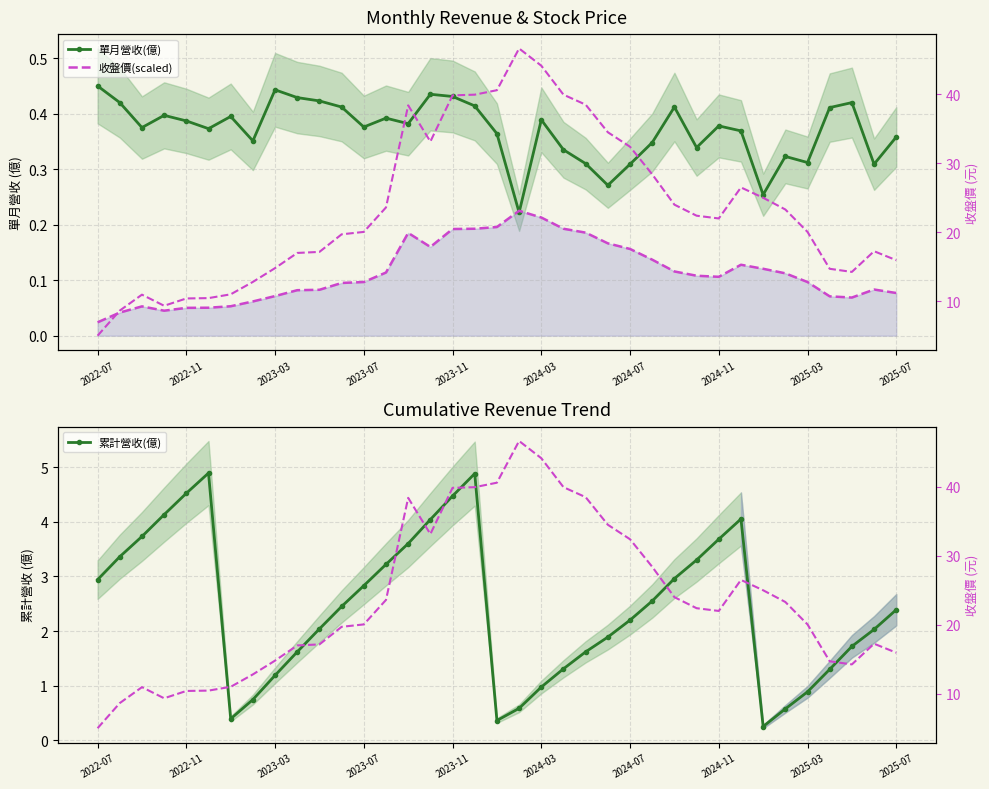

True or false: 收盤價(元) and 收盤價(scaled) intersect in this chart.

False